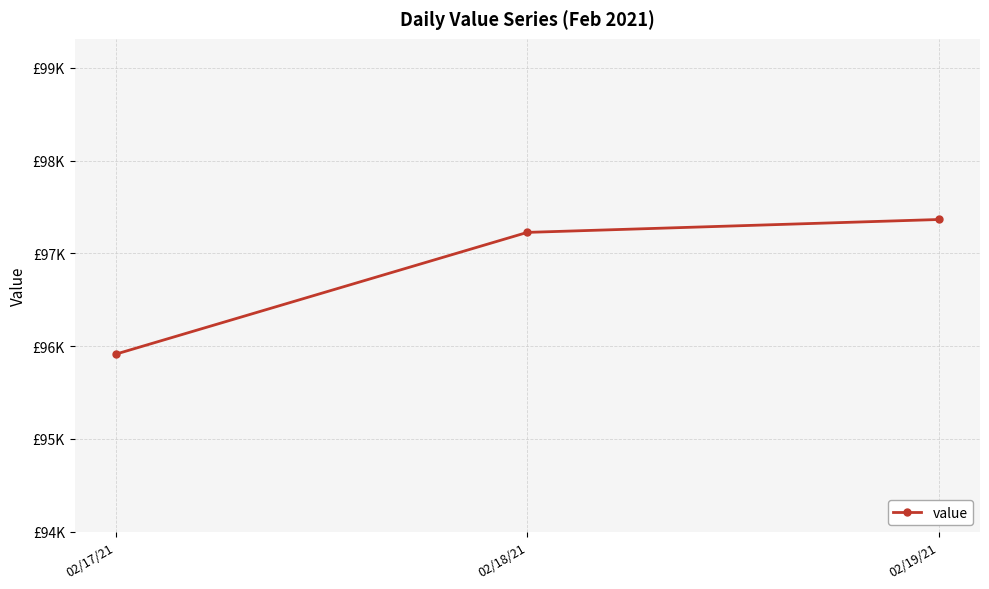

Which label corresponds to the smallest value in the chart?

02/17/21